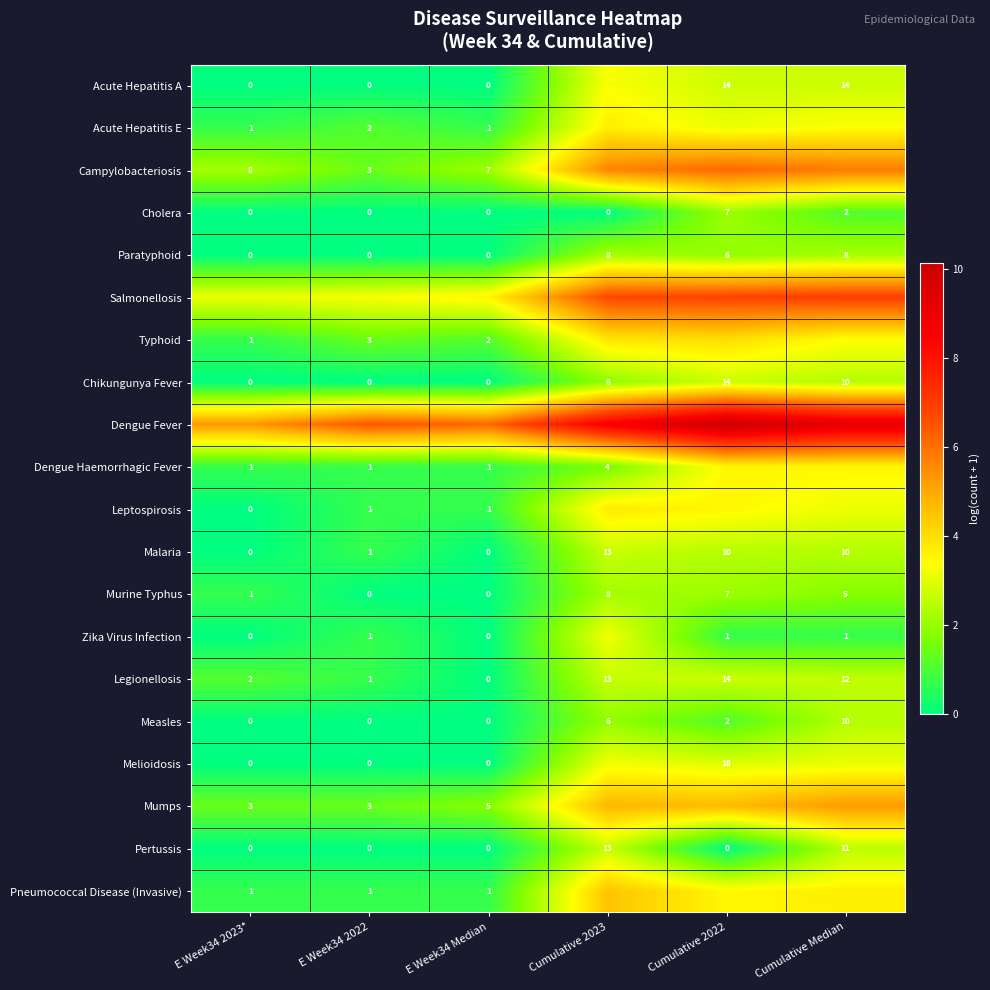

Where is Cholera nearest to the value 3?

Cumulative Median